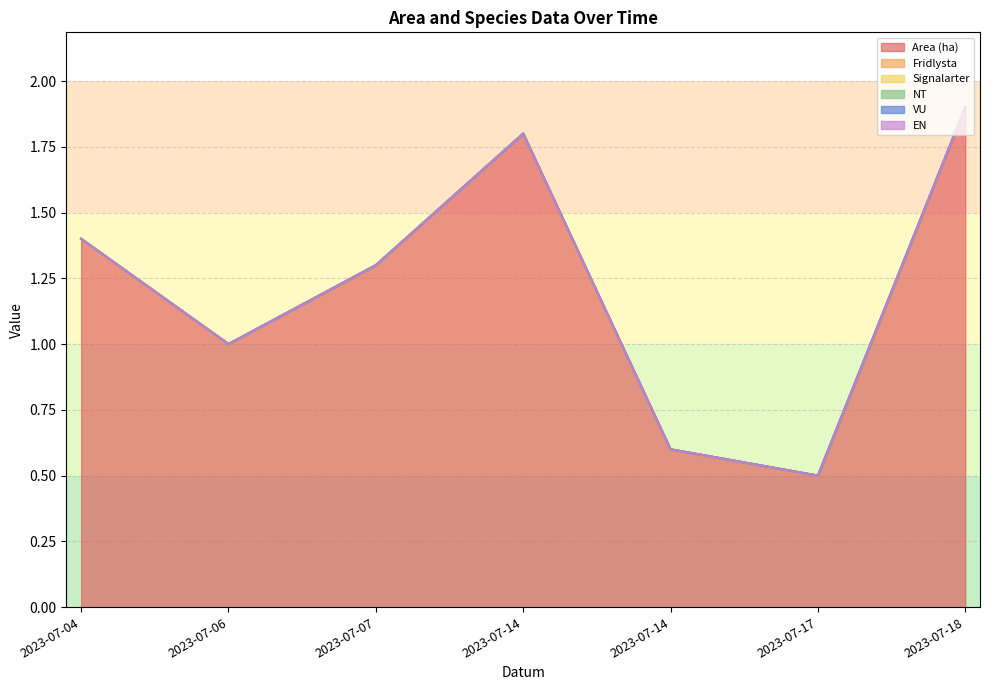

Is it true that Area (ha) equals 1.4 at 2023-07-04?

True